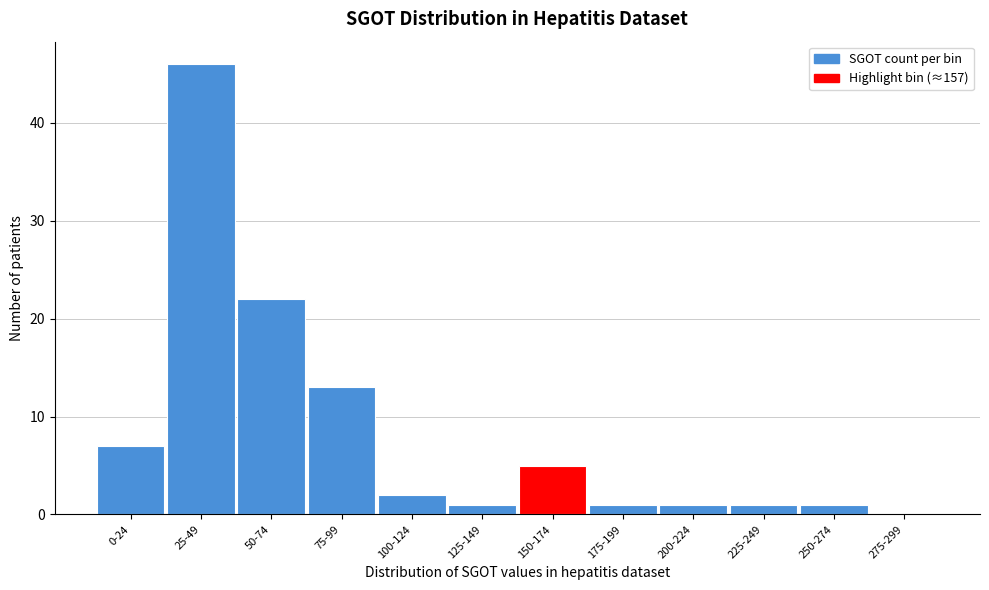

Reading right to left, extract all data points from this chart.

275-299=0	250-274=1	225-249=1	200-224=1	175-199=1	150-174=5	125-149=1	100-124=2	75-99=13	50-74=22	25-49=46	0-24=7